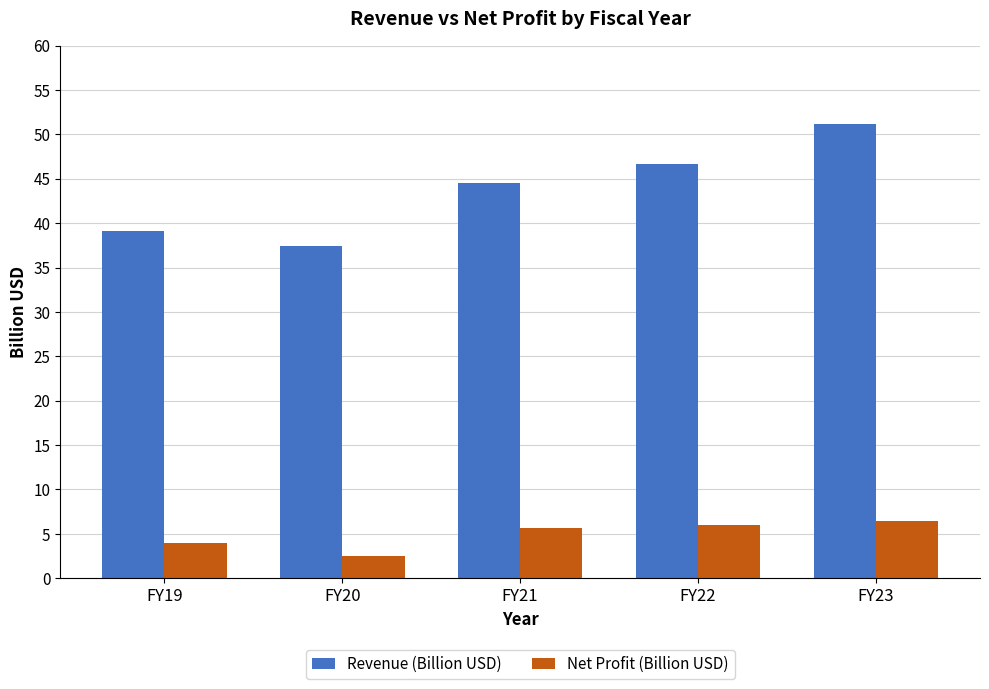

How many series are shown in this chart?

2